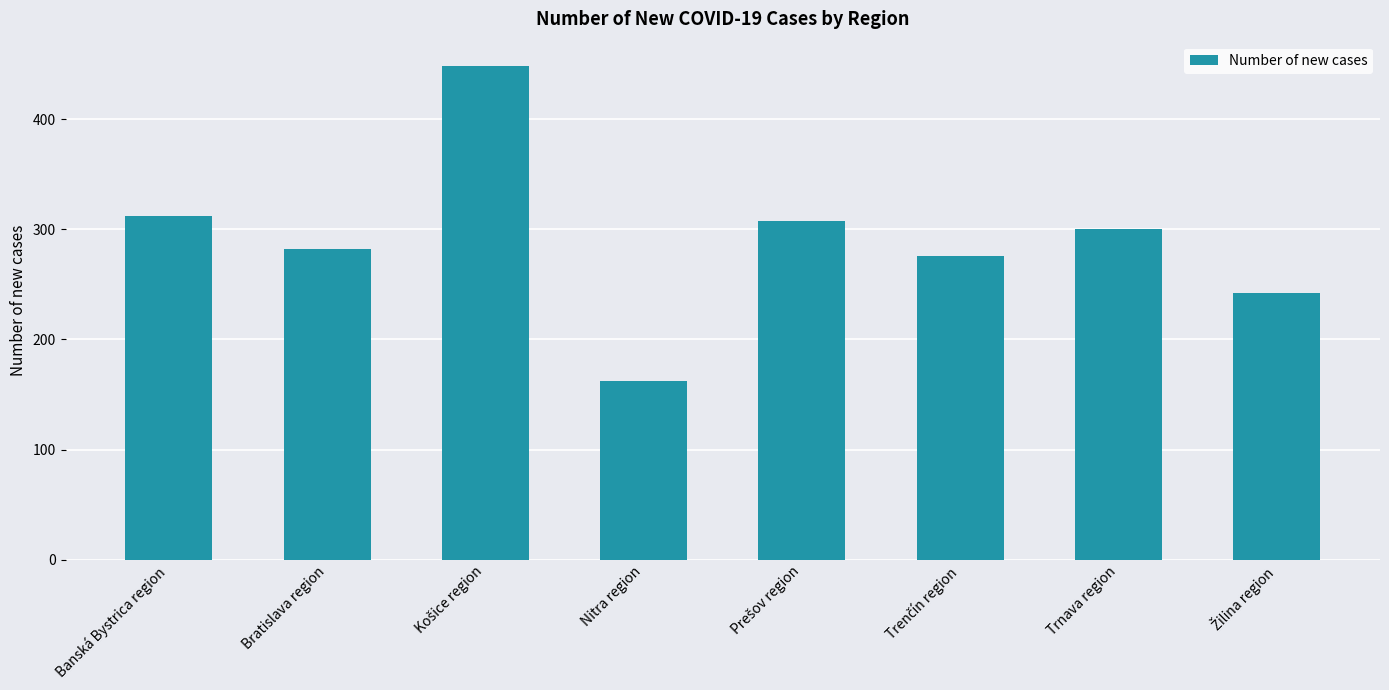

What is the minimum value shown in the chart?

162